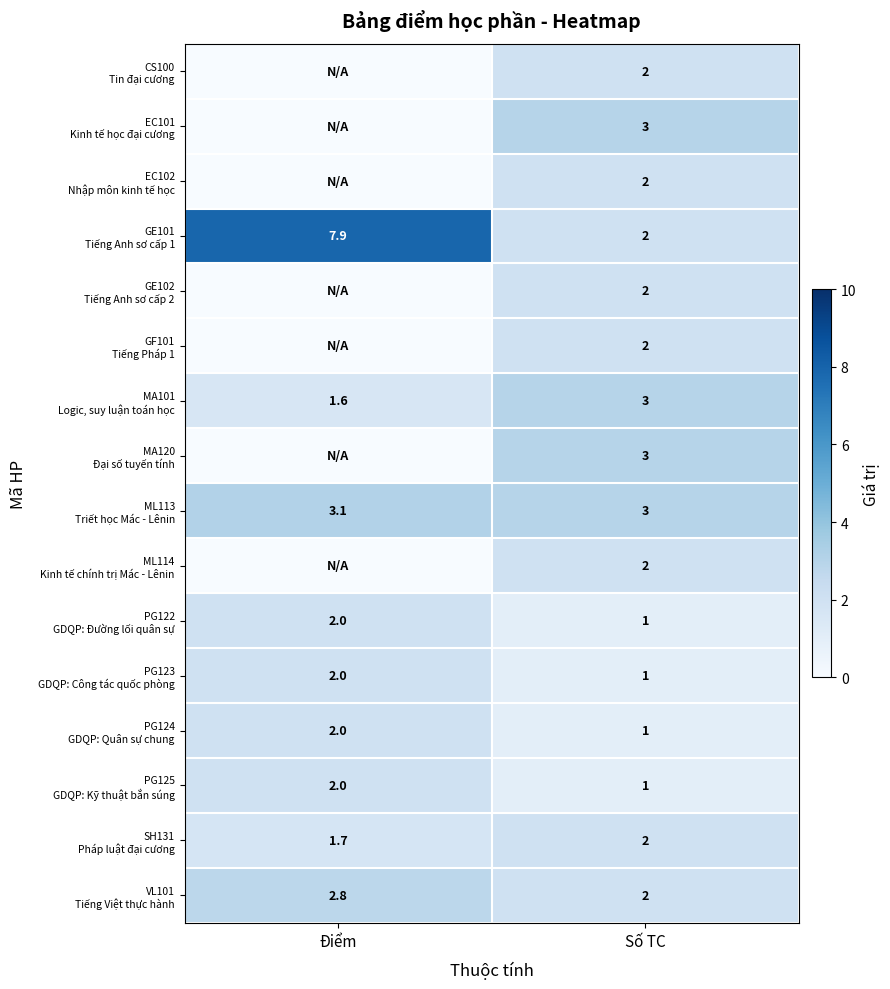

What is the sum of the PG124 GDQP: Quân sự chung values at Điểm and Số TC?

3.0